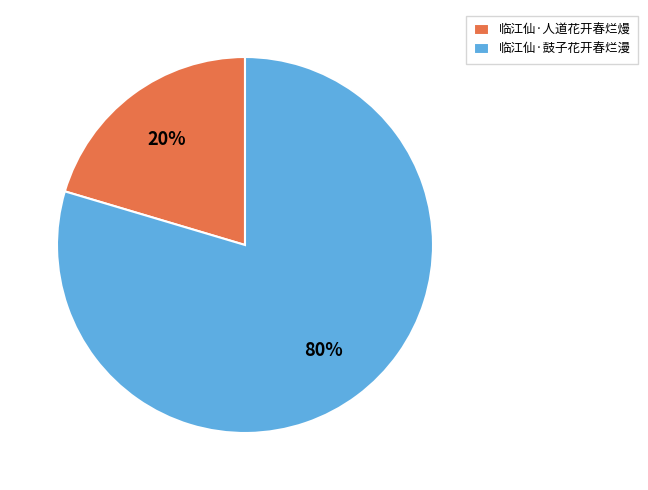

Between 临江仙·鼓子花开春烂漫 and 临江仙·人道花开春烂熳, which is larger?

临江仙·鼓子花开春烂漫